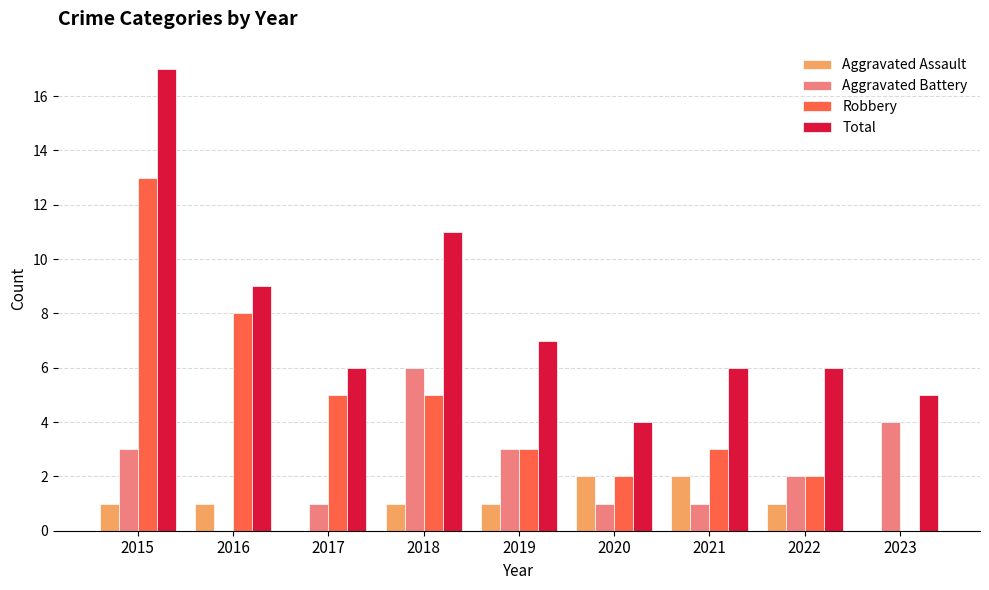

The Aggravated Battery series shows 6 at 2018. True or false?

True